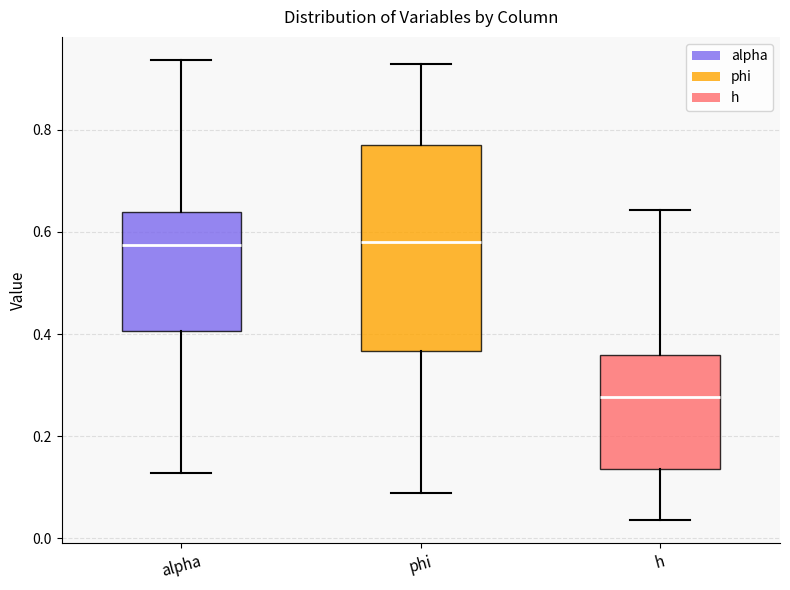

Where is the upper edge of the box for h on the y-axis? The values are not printed on the chart, so give them approximately, as read against the axis.

0.36